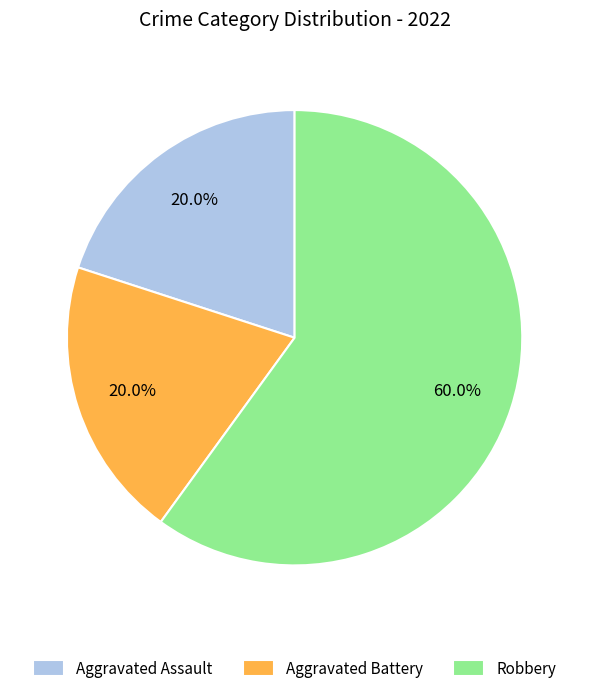

Which category has the biggest portion of the pie?

Robbery